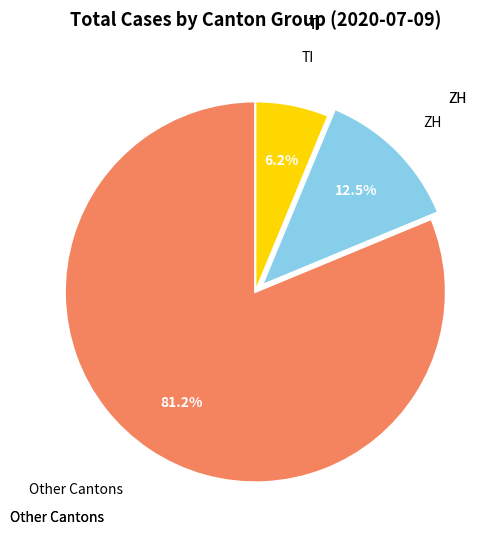

Is there a majority slice in this chart?

Yes